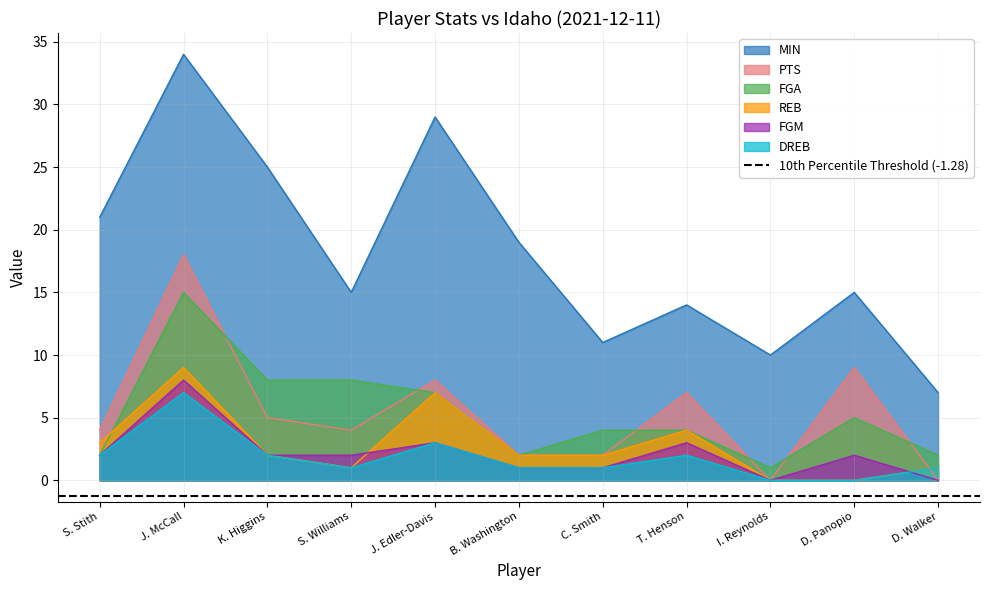

Which series has the largest total across all categories?

MIN